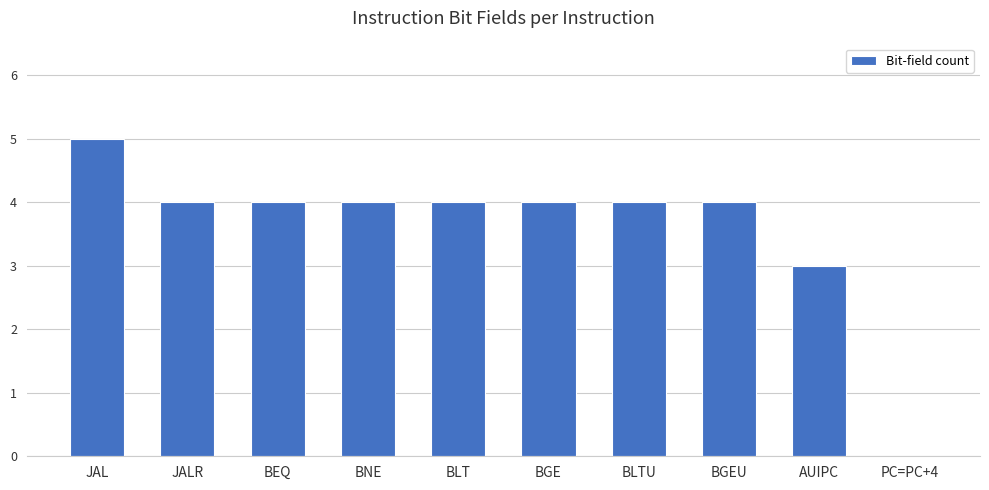

Approximately how many times larger is the value at BGE compared to JAL?

0.8